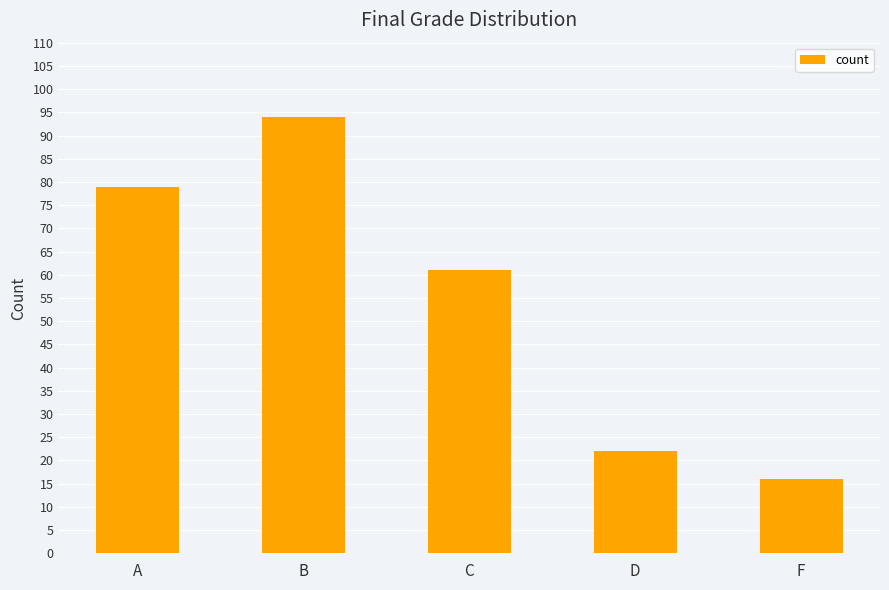

List the labels in order of value, largest first.

B, A, C, D, F